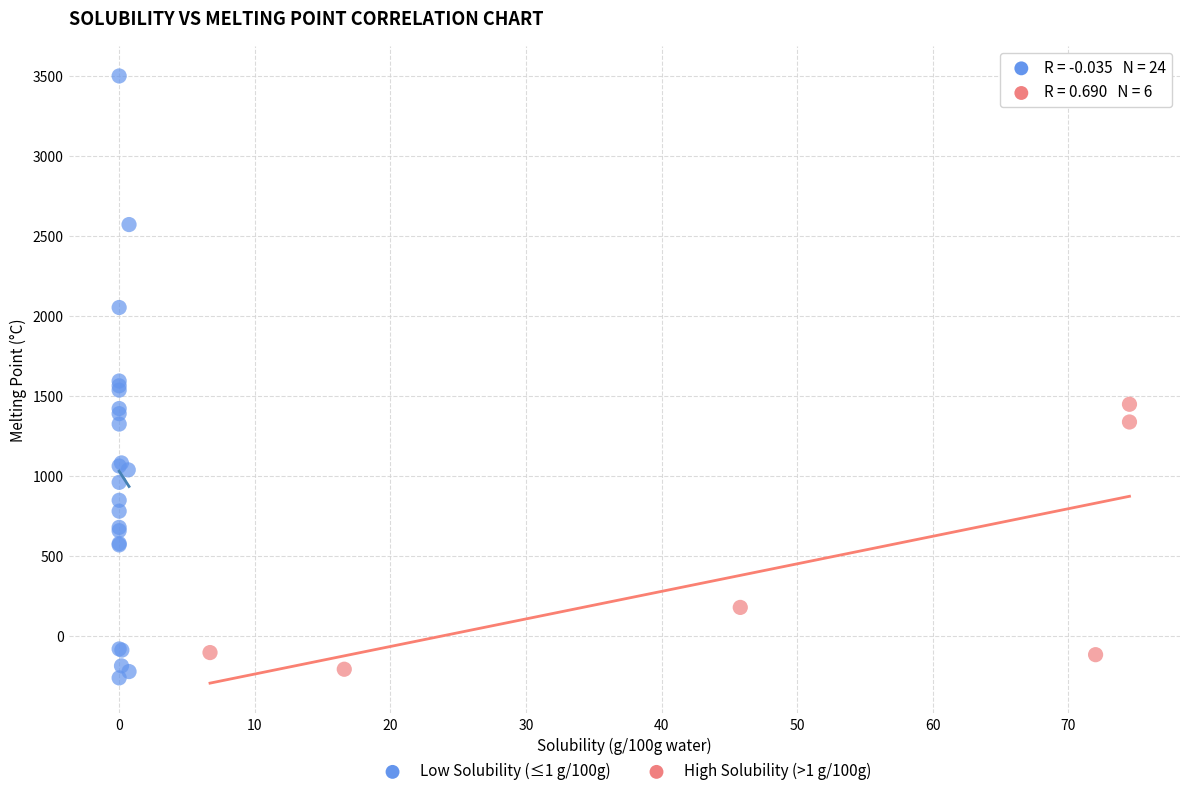

Which series contains the lowest Y value?

Low Solubility (≤1 g/100g)